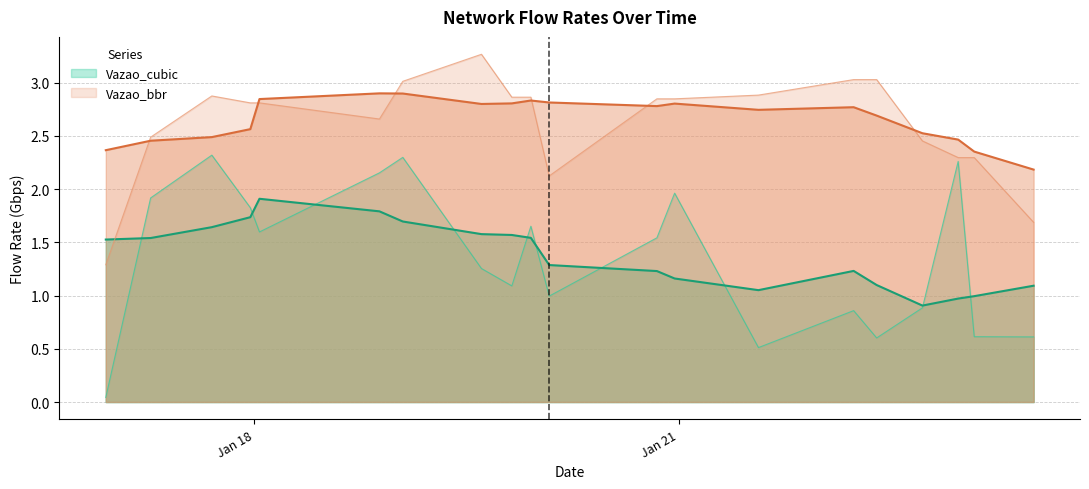

What are all the series names shown in the legend?

Vazao_cubic, Vazao_bbr